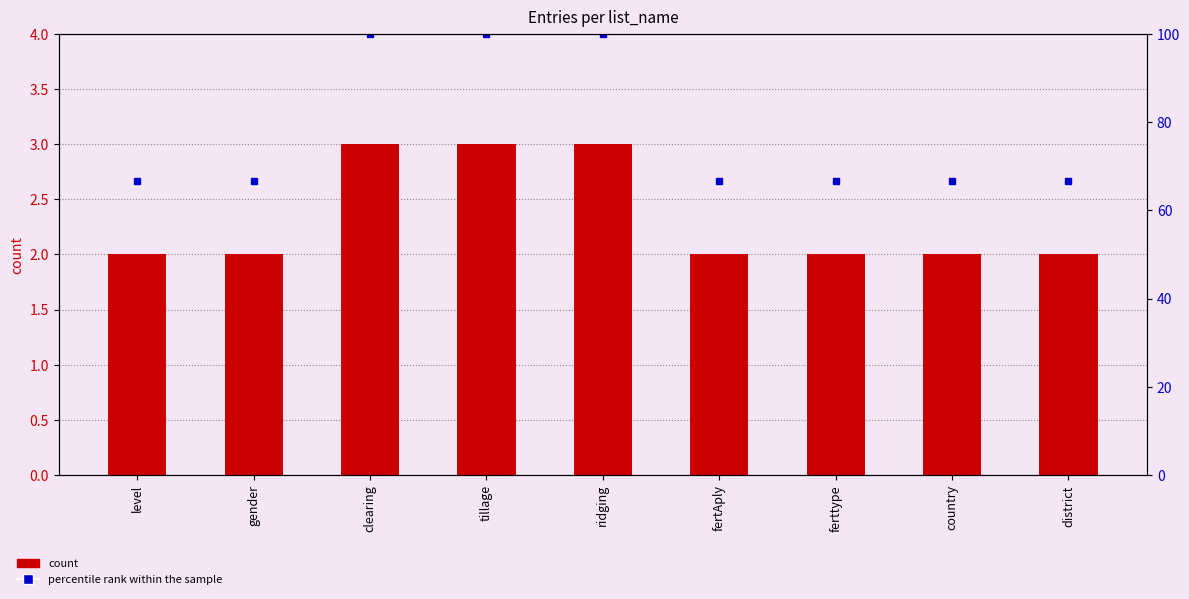

At which label does percentile rank within the sample reach its minimum?

level